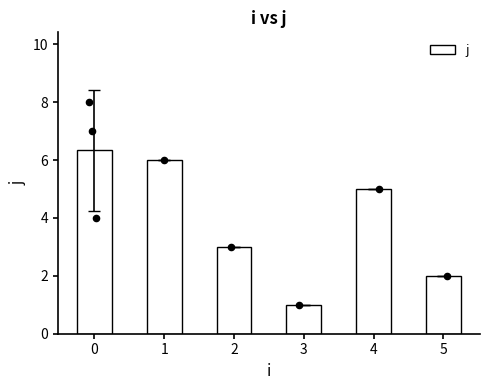

Approximately how many times larger is the value at 0 compared to 1?

1.1